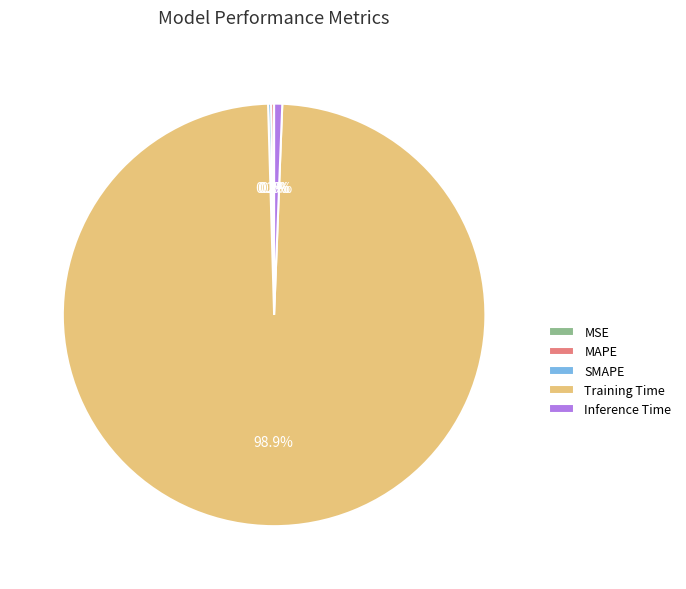

What is the largest slice in the pie chart?

Training Time